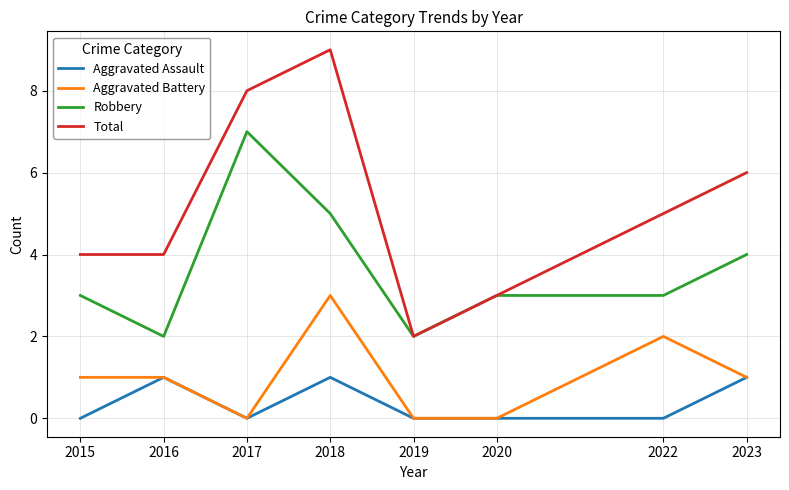

What is the difference between the second highest and minimum values in the Total series?

6